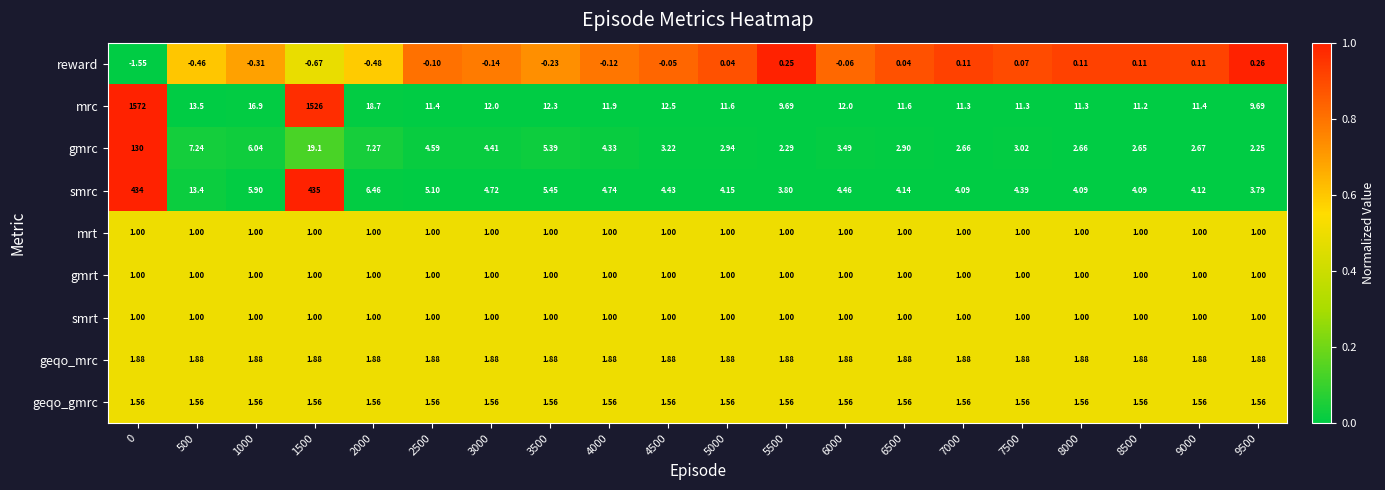

Is the value of geqo_mrc at 2500 greater than the value of mrc at 3000?

No